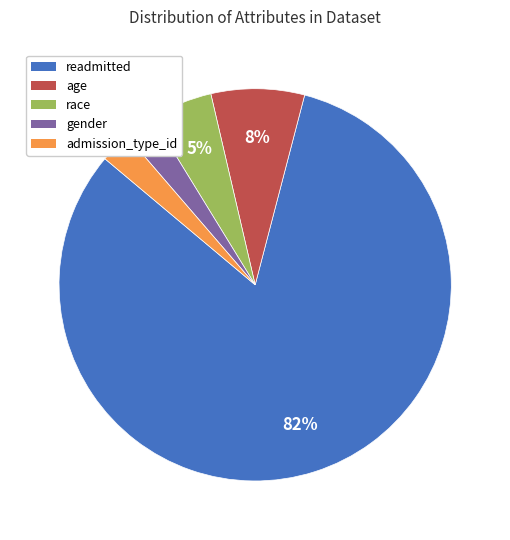

To the nearest percent, what percentage of the pie is admission_type_id?

3%